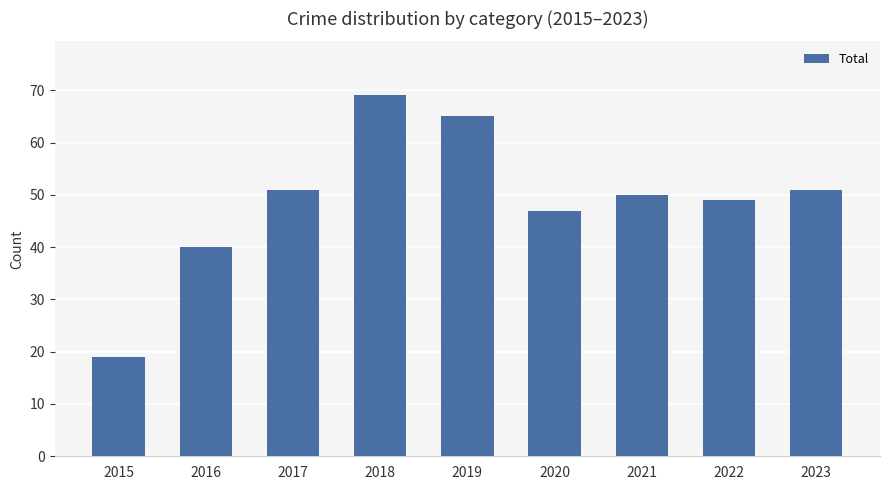

Are the bars grouped side by side (vs. stacked)?

No